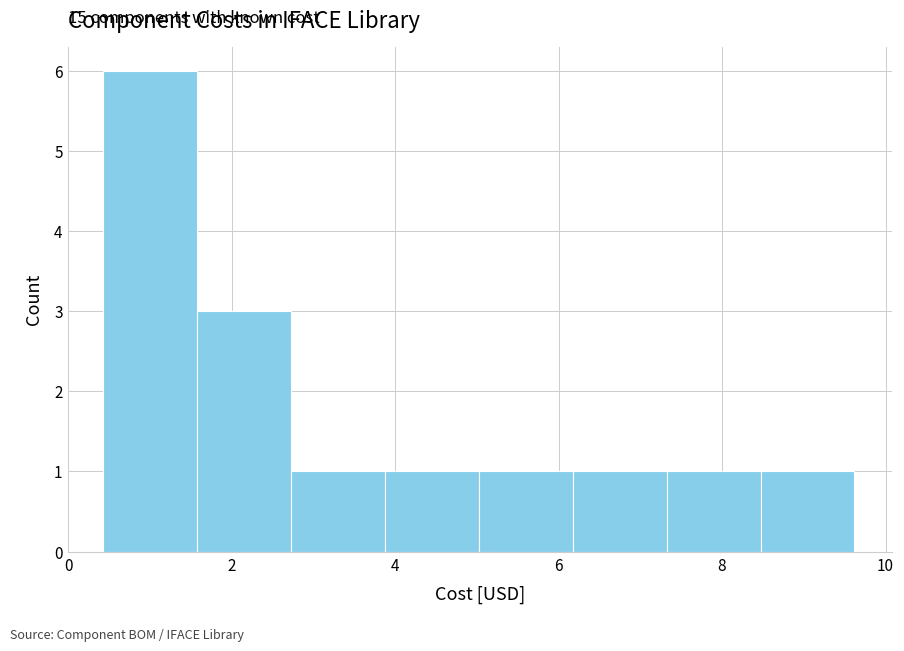

Over which range of the x-axis is the bar tallest?

0.4 to 1.6